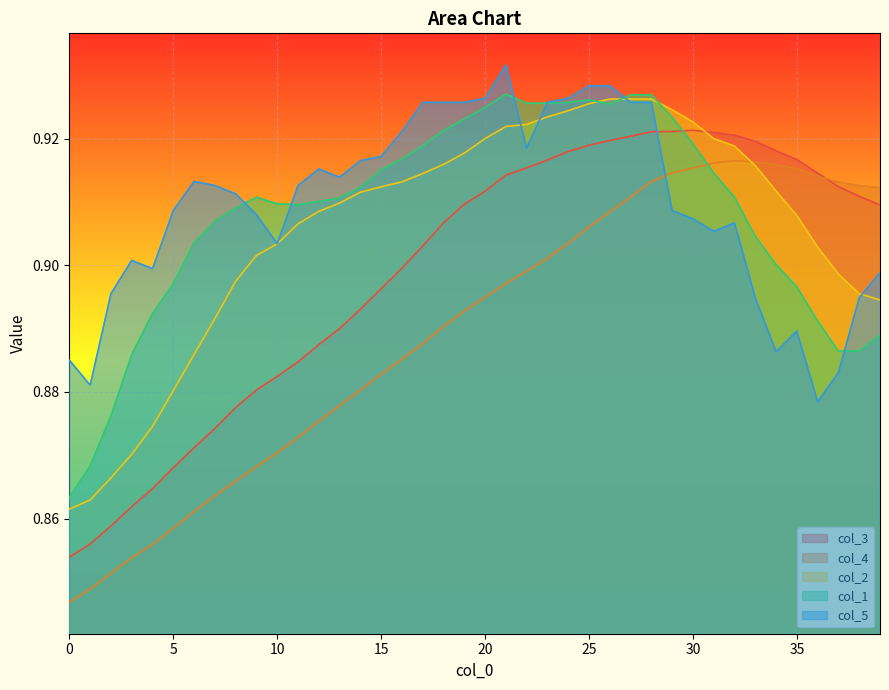

How many lines are shown in the chart?

5